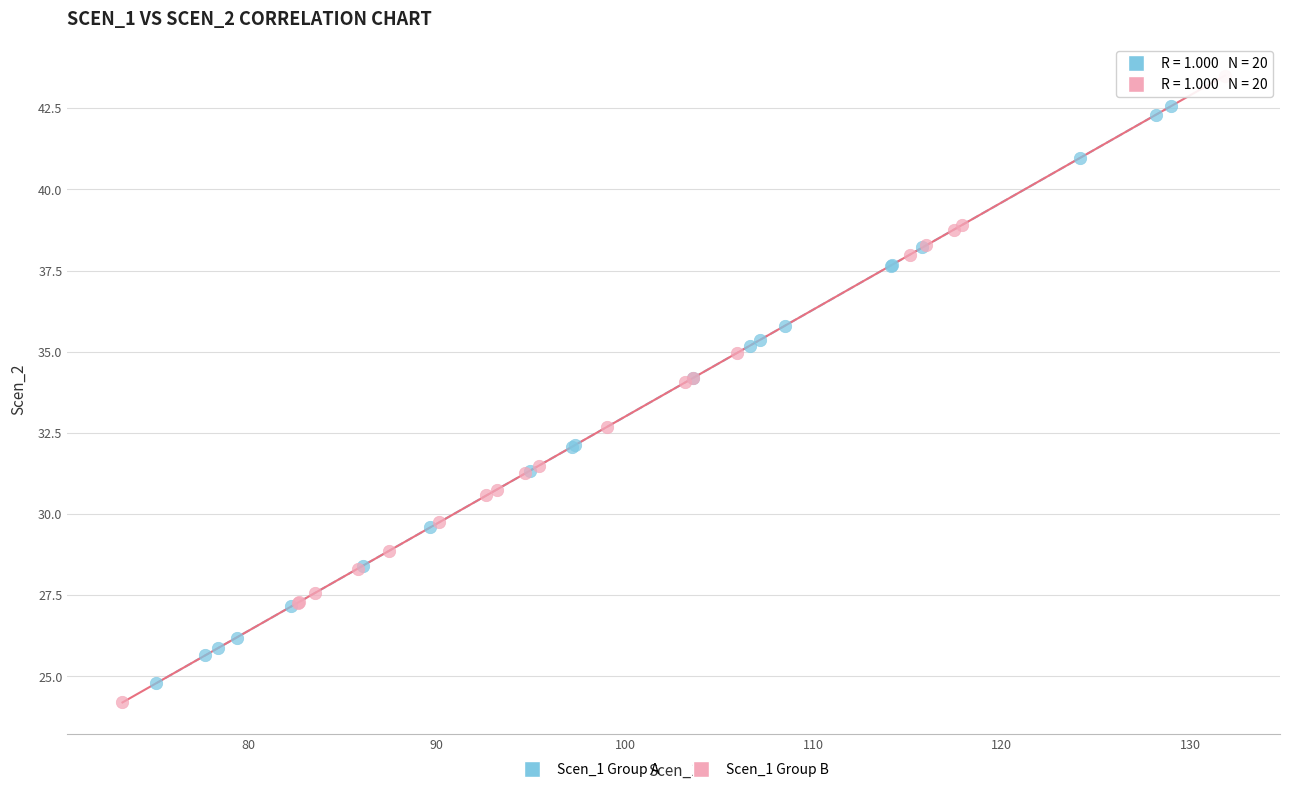

Which series has the widest spread of Y values?

Scen_1 Group B